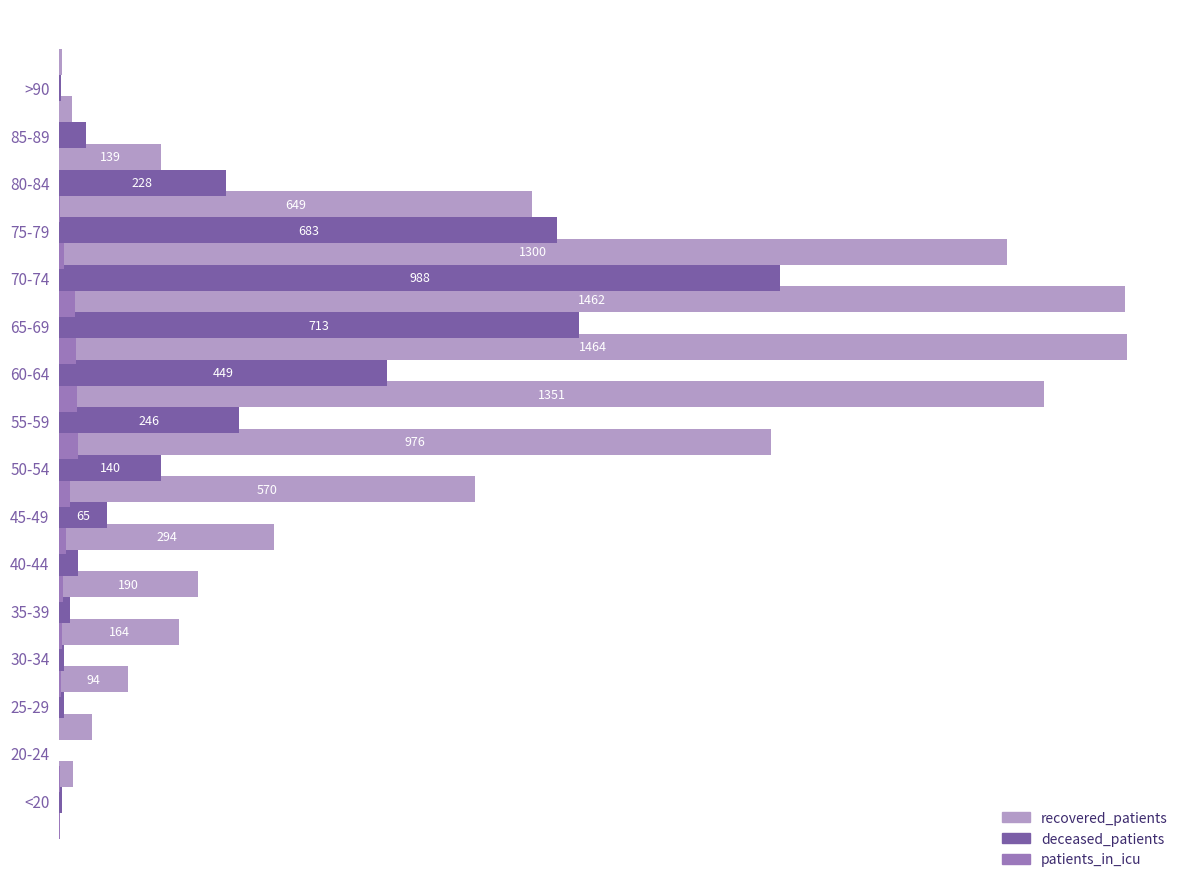

What is the difference between the deceased_patients values at 60-64 and <20?

446